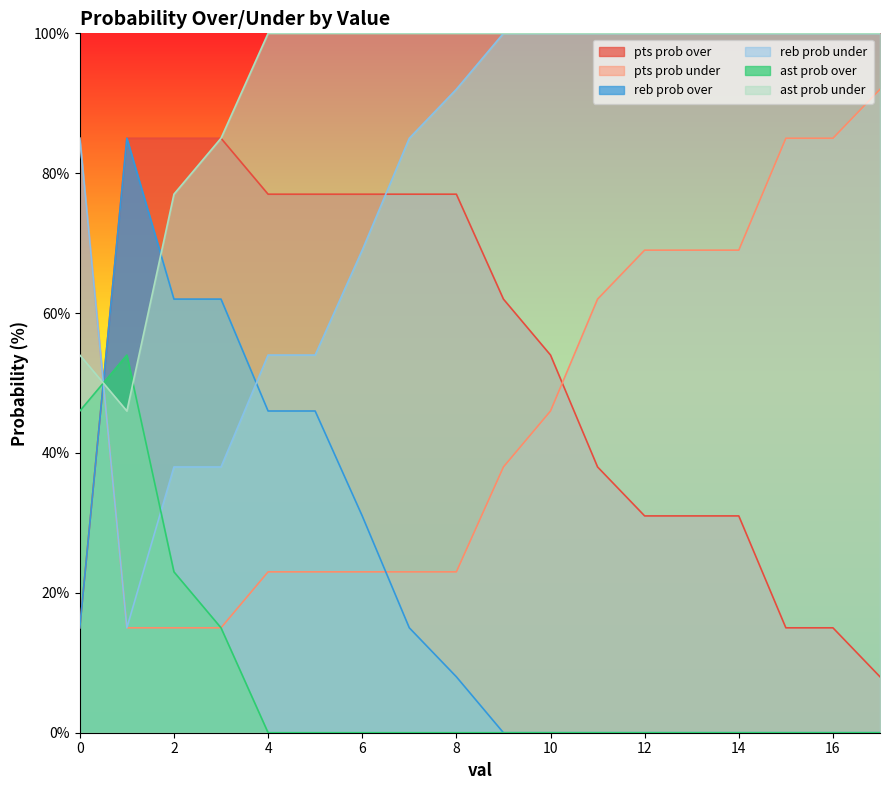

How many intersections are there between reb prob under and ast prob over?

2